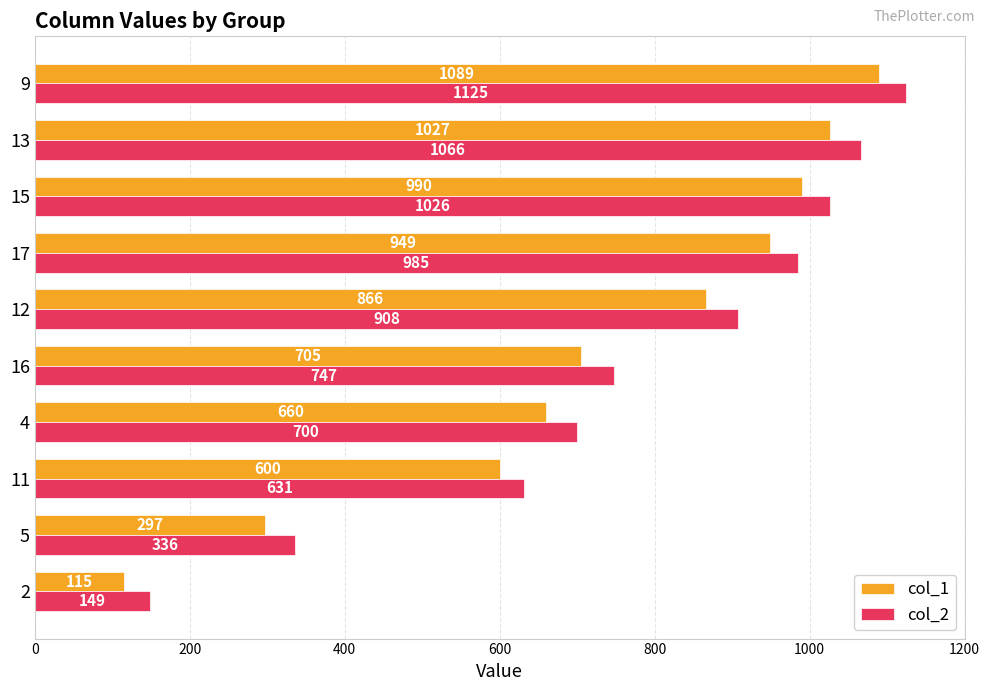

What is the difference between the col_2 values at 16 and 13?

319